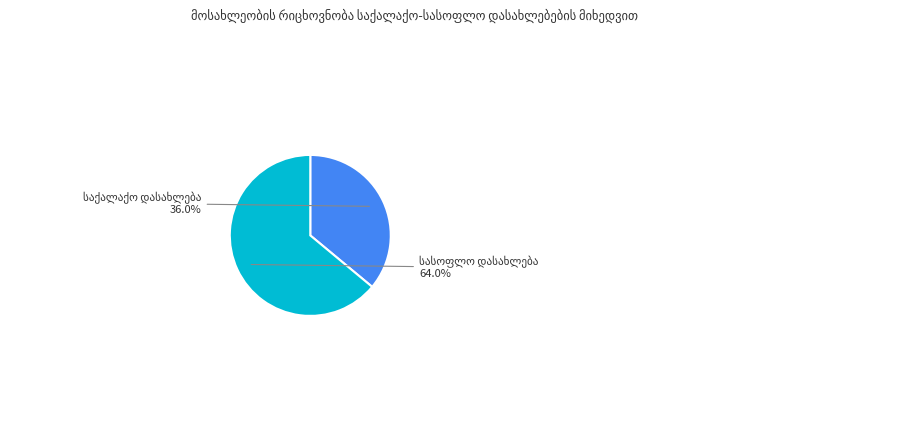

Is there any slice that represents more than half of the pie?

Yes